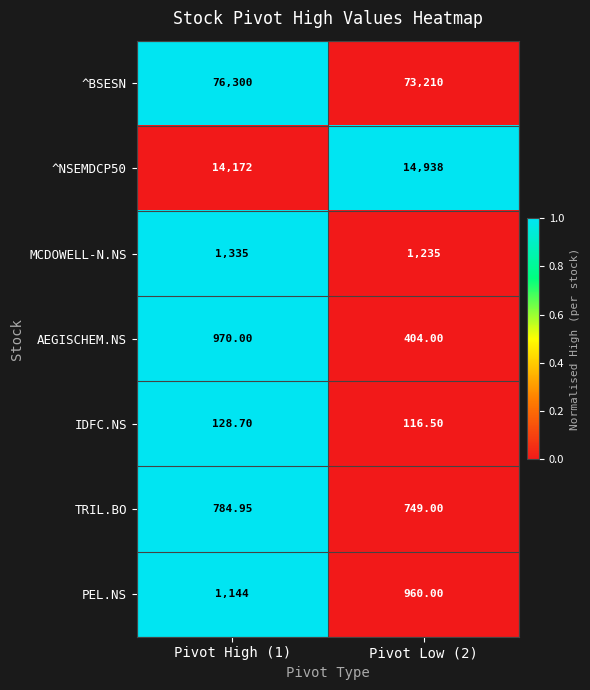

Which series has the largest range (max minus min)?

^BSESN